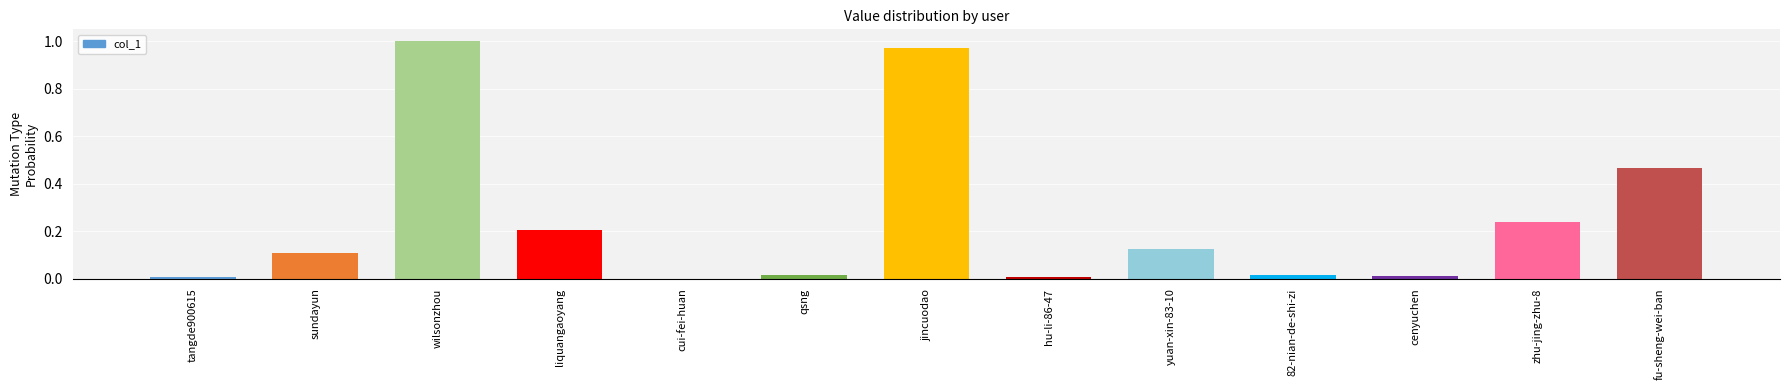

What is the sum of all values?

3.2